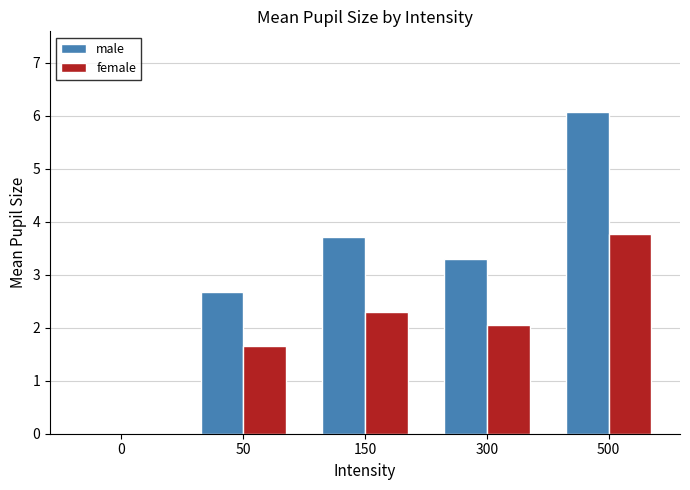

At how many categories does at least one series exceed 3?

3